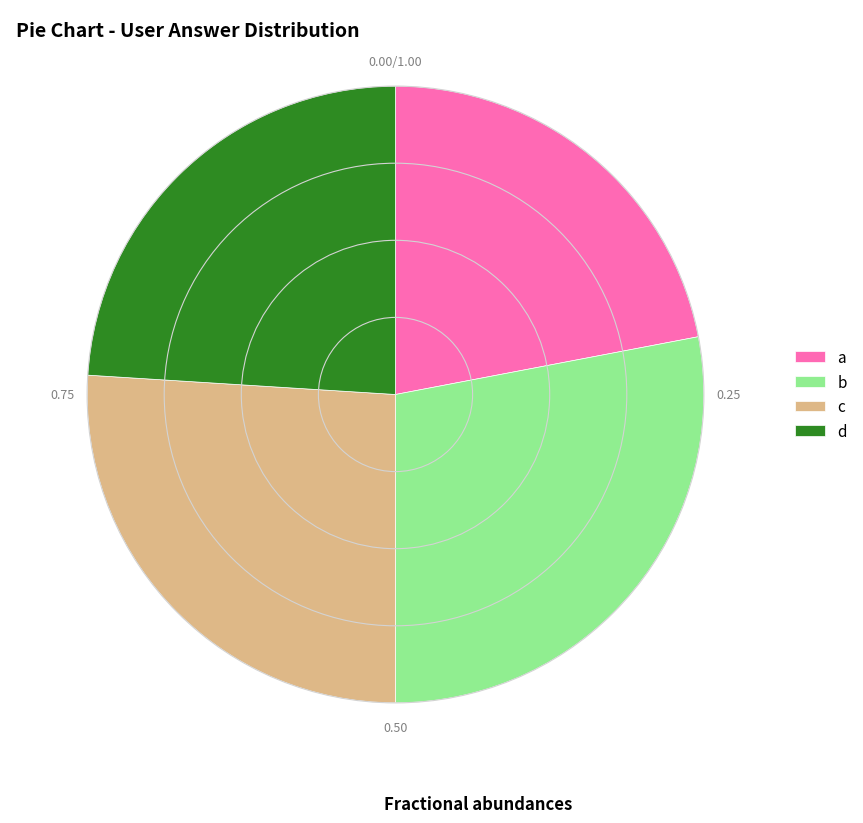

Which category has the smallest portion of the pie?

a